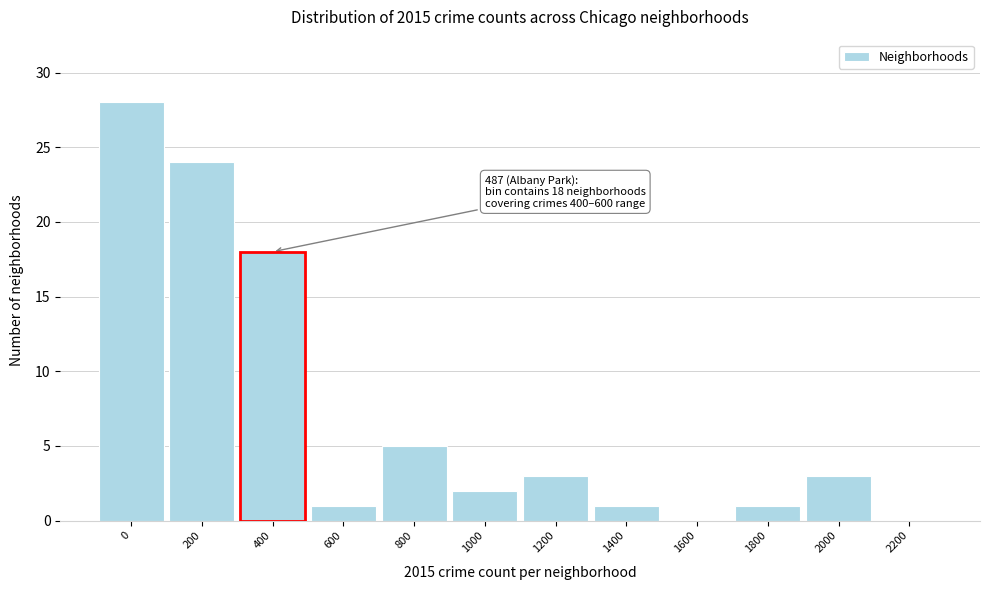

Reading left to right, transcribe all the data shown in this chart.

0=28	200=24	400=18	600=1	800=5	1000=2	1200=3	1400=1	1600=0	1800=1	2000=3	2200=0